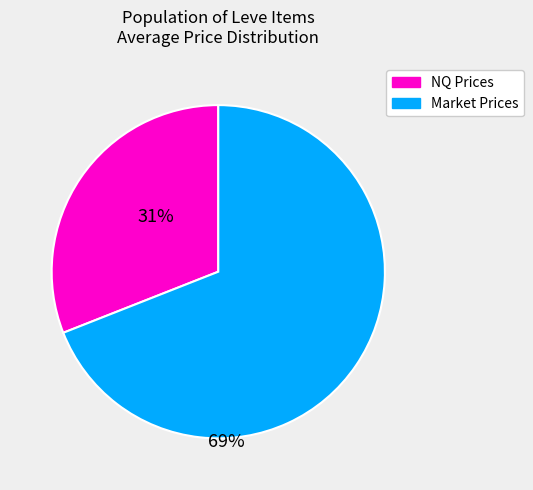

How many slices are in this pie chart?

2